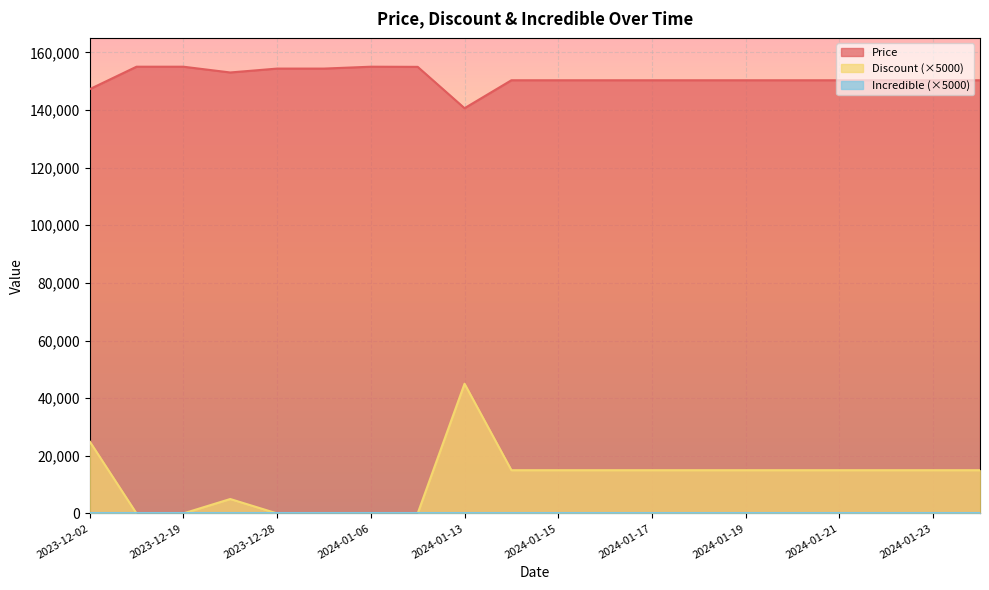

True or false: Price and Discount cross at least once.

False